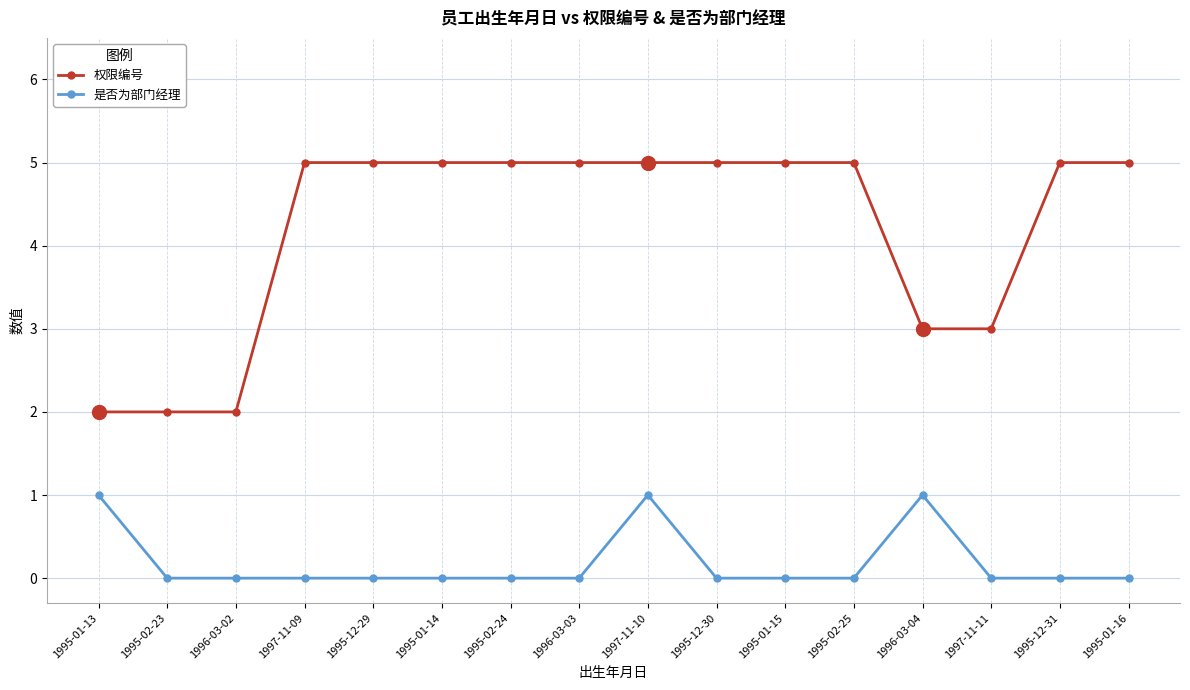

At 1995-01-14, list the series in order from largest to smallest.

权限编号, 是否为部门经理